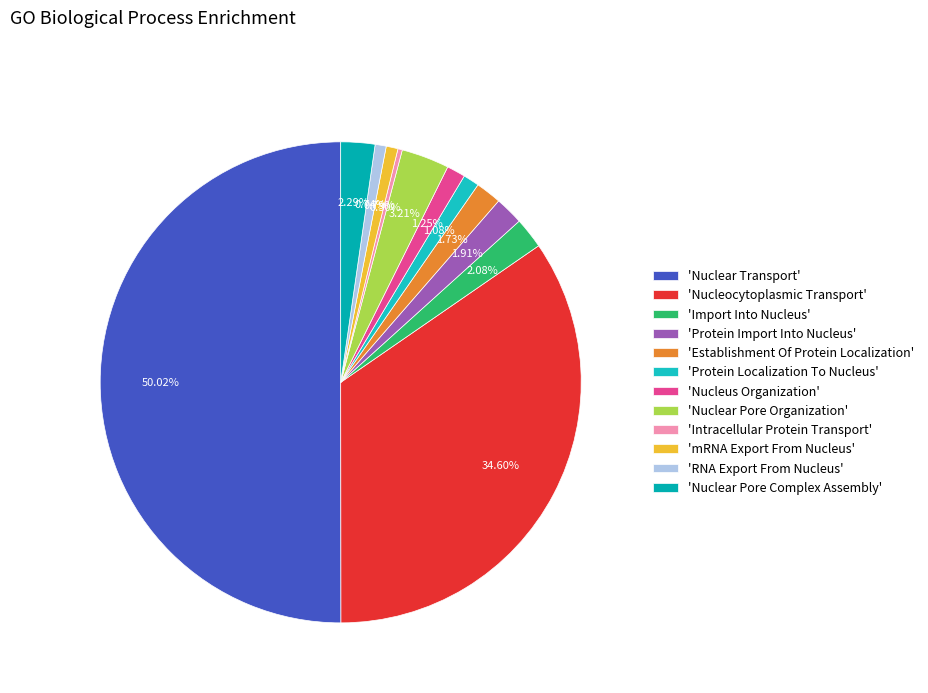

To the nearest percent, what is the average slice percentage?

8%